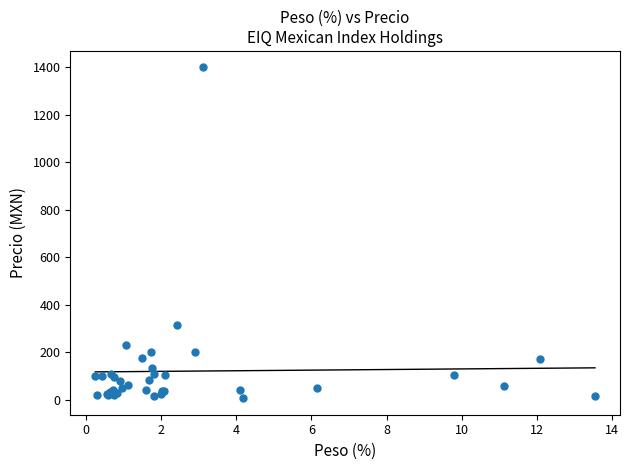

What Y value in the scatter plot is closest to 702?

315.4